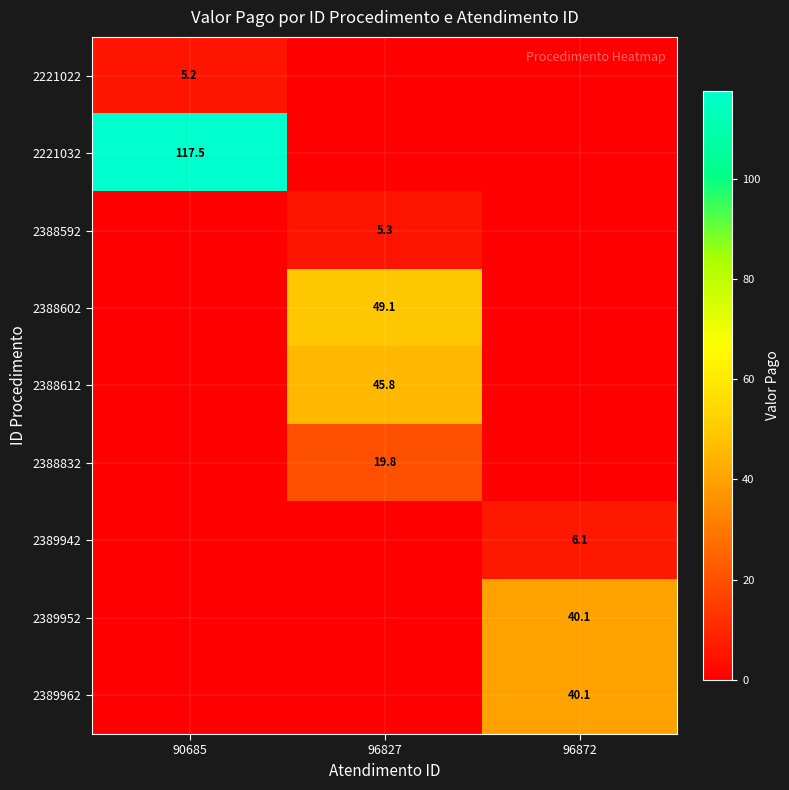

Is the value of 2389952 at 96872 greater than the value of 2388832 at 96827?

Yes